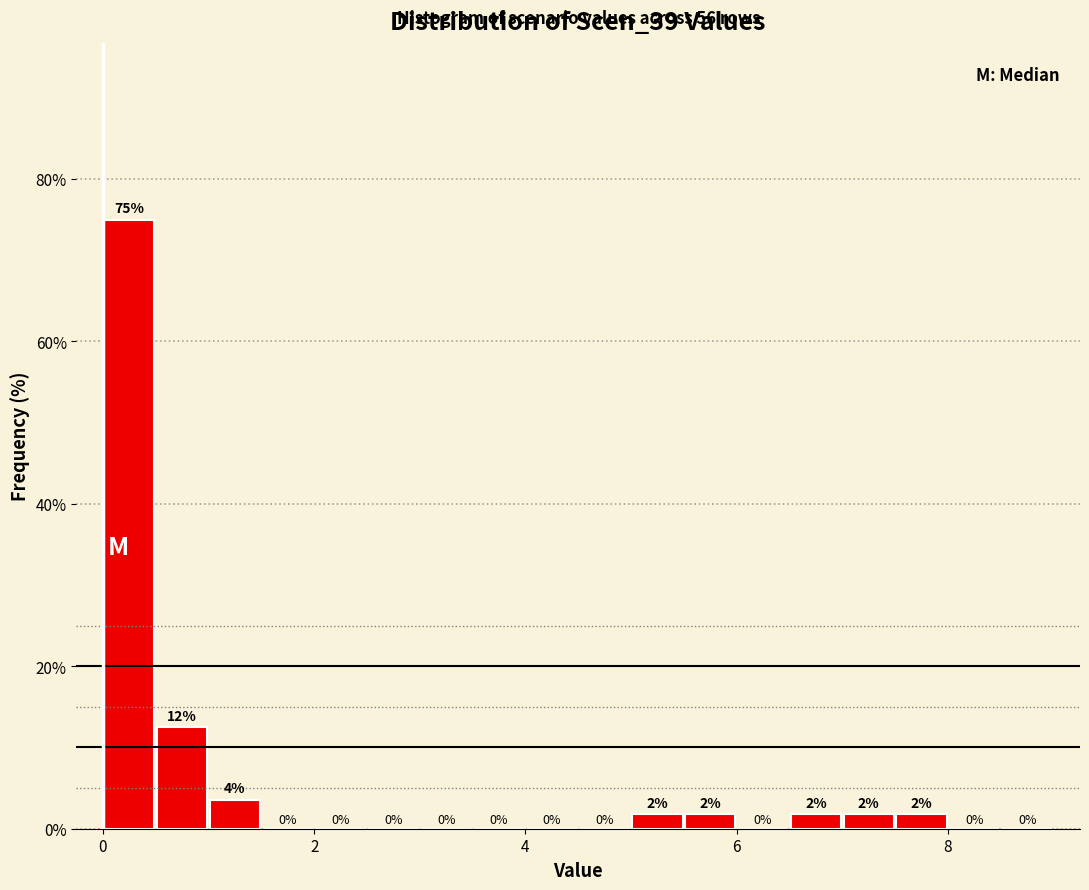

Around what value on the x-axis is the tallest bar? Give the approximate position of its centre, as read against the axis.

0.2